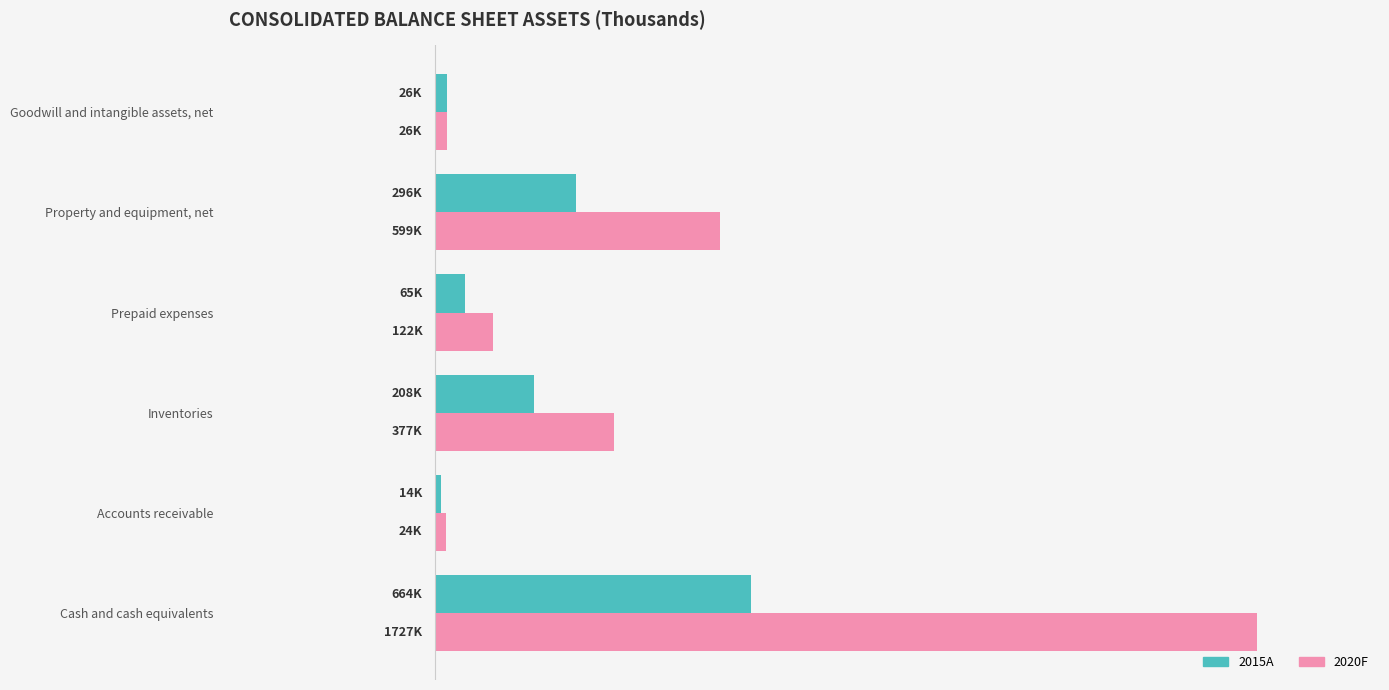

What are all the series names shown in the legend?

2015A, 2020F